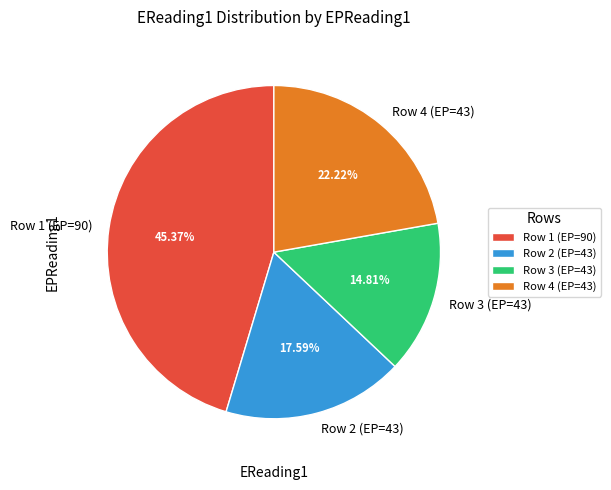

Count the number of slices in the pie.

4